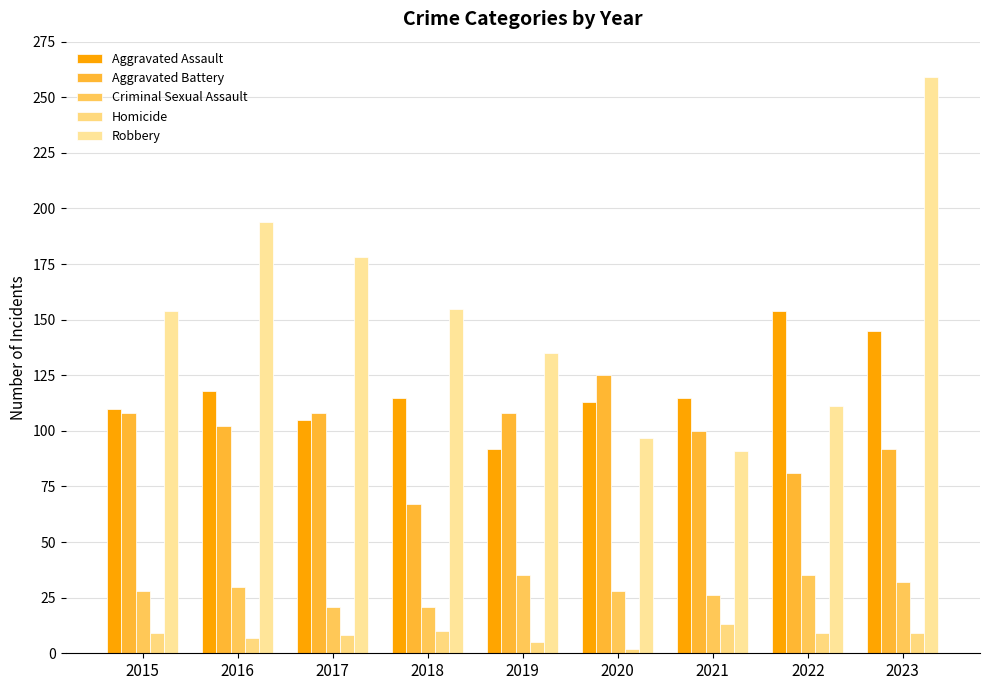

How many bars are there in total?

45